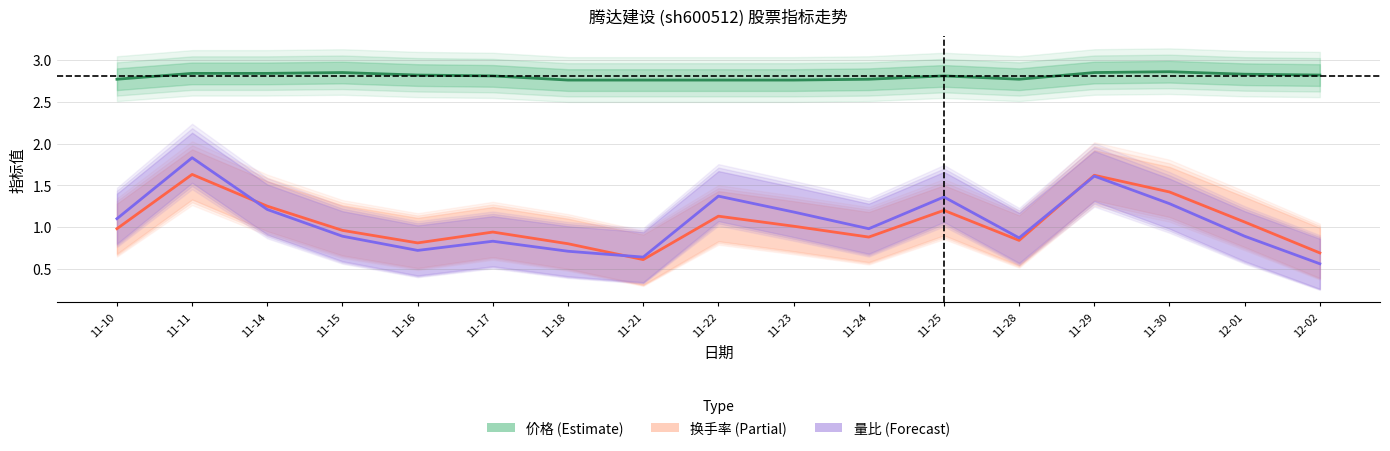

At which label is 量比 closest to 1?

11-24